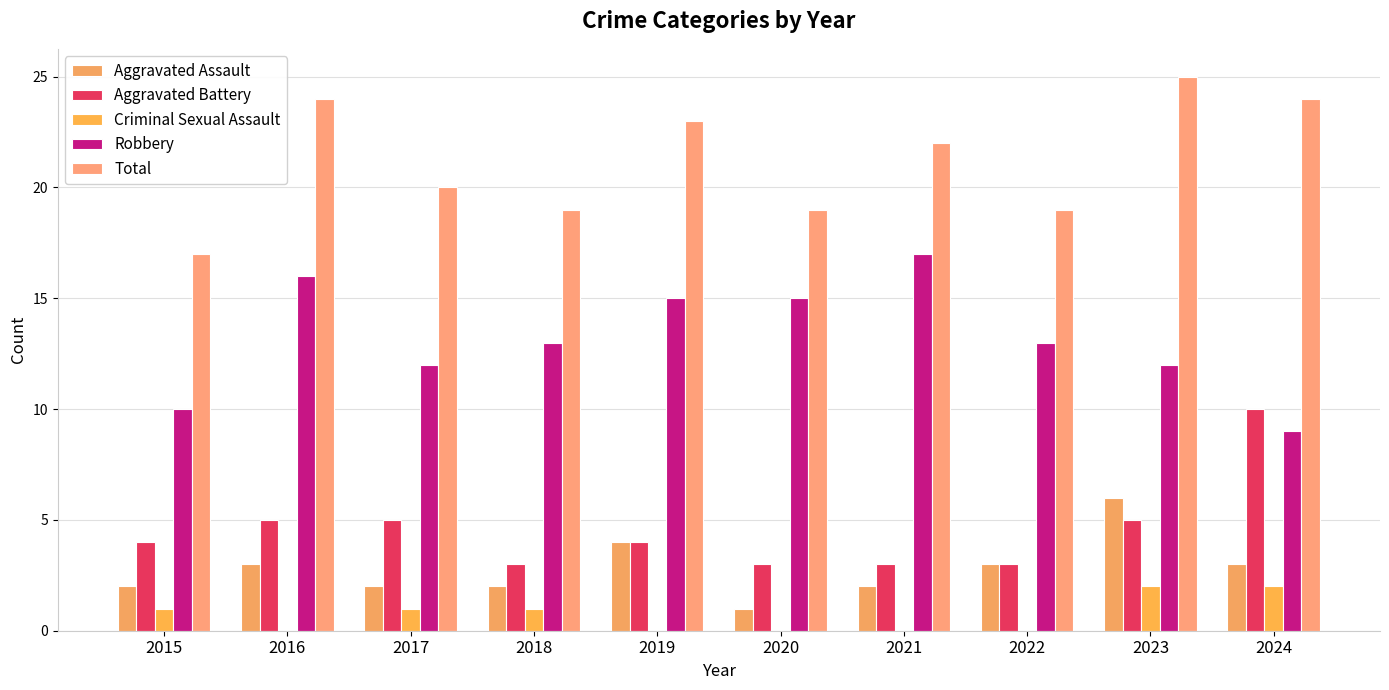

Is the value of Robbery at 2015 greater than the value of Total at 2021?

No